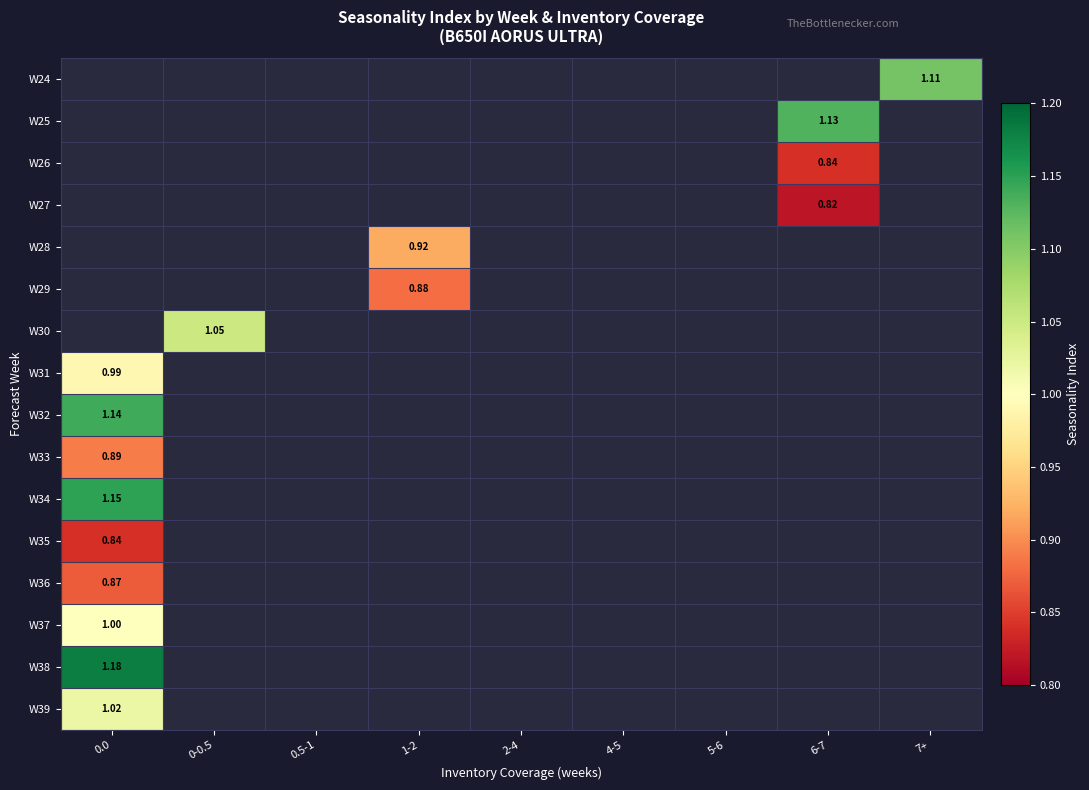

Count the number of data series in this chart.

16